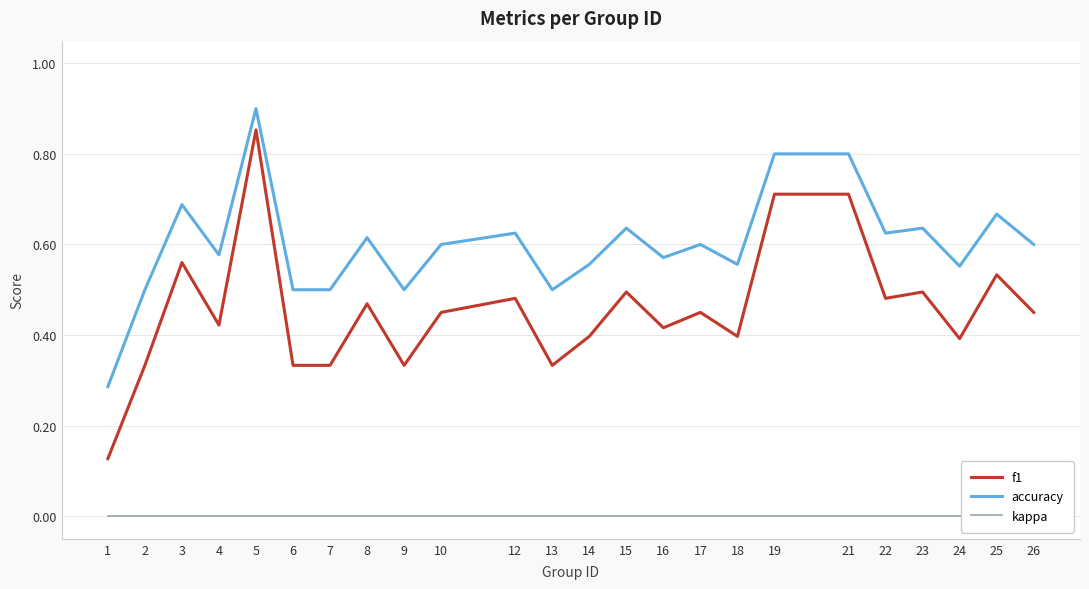

What is the total value across all series at 18?

1.0